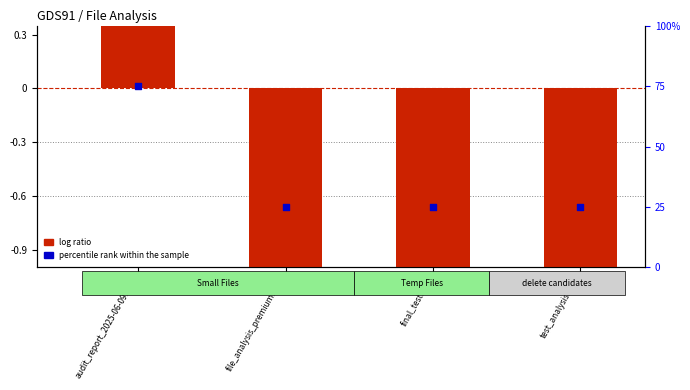

At which category is the sum across all series the highest?

audit_report_2025-06-09.xlsx